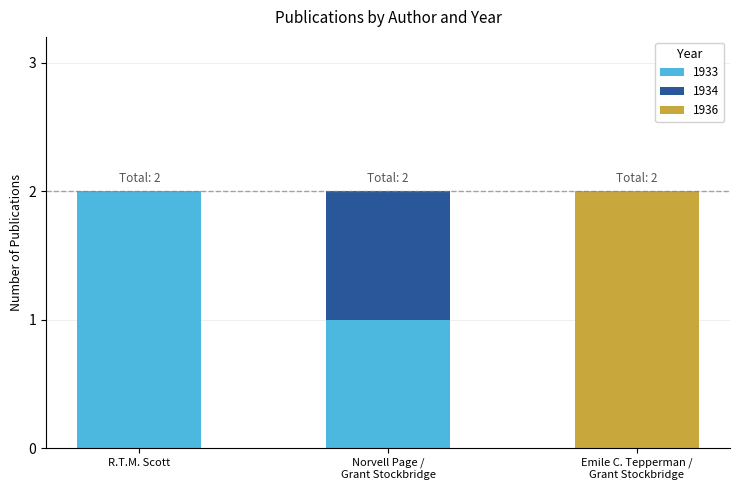

Is it true that 1933 equals 2 at R.T.M. Scott?

True